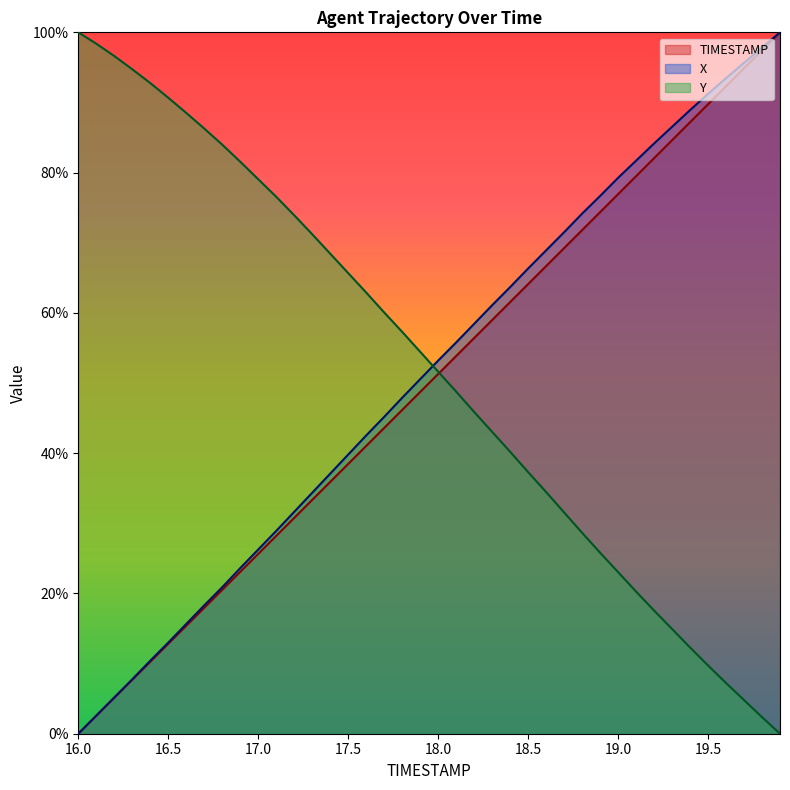

What is the difference between the second highest and second lowest values in the TIMESTAMP series?

94.9